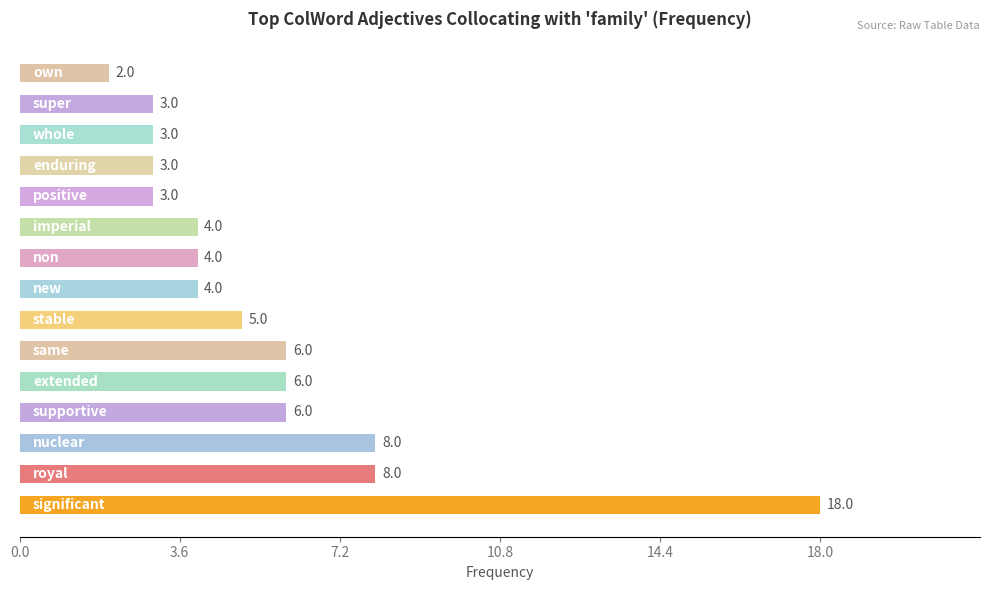

What is the sum of all values?

83